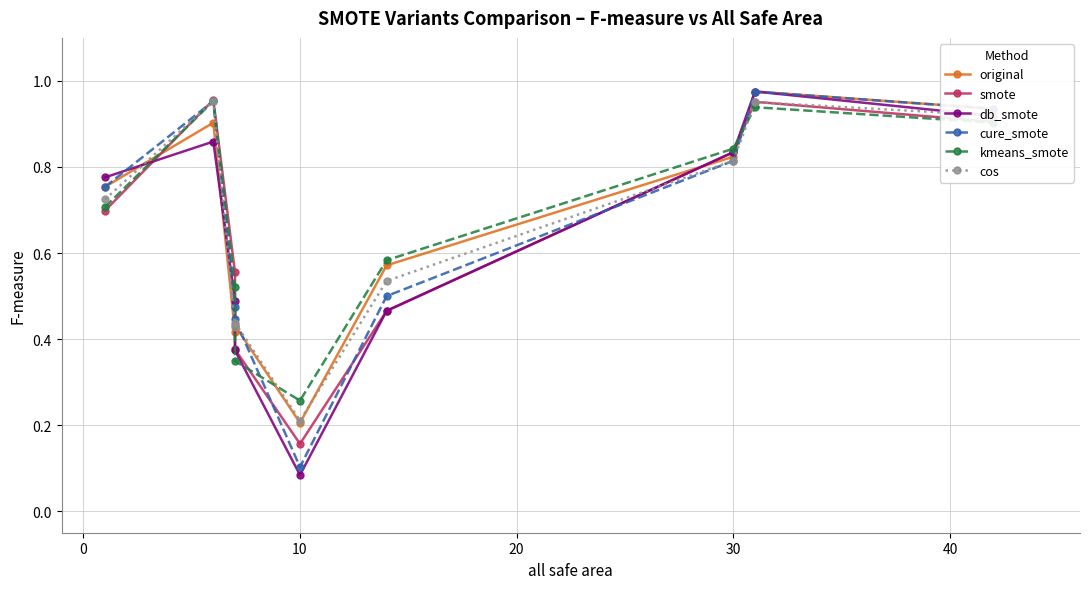

What is the lowest value of the db_smote series?

0.1